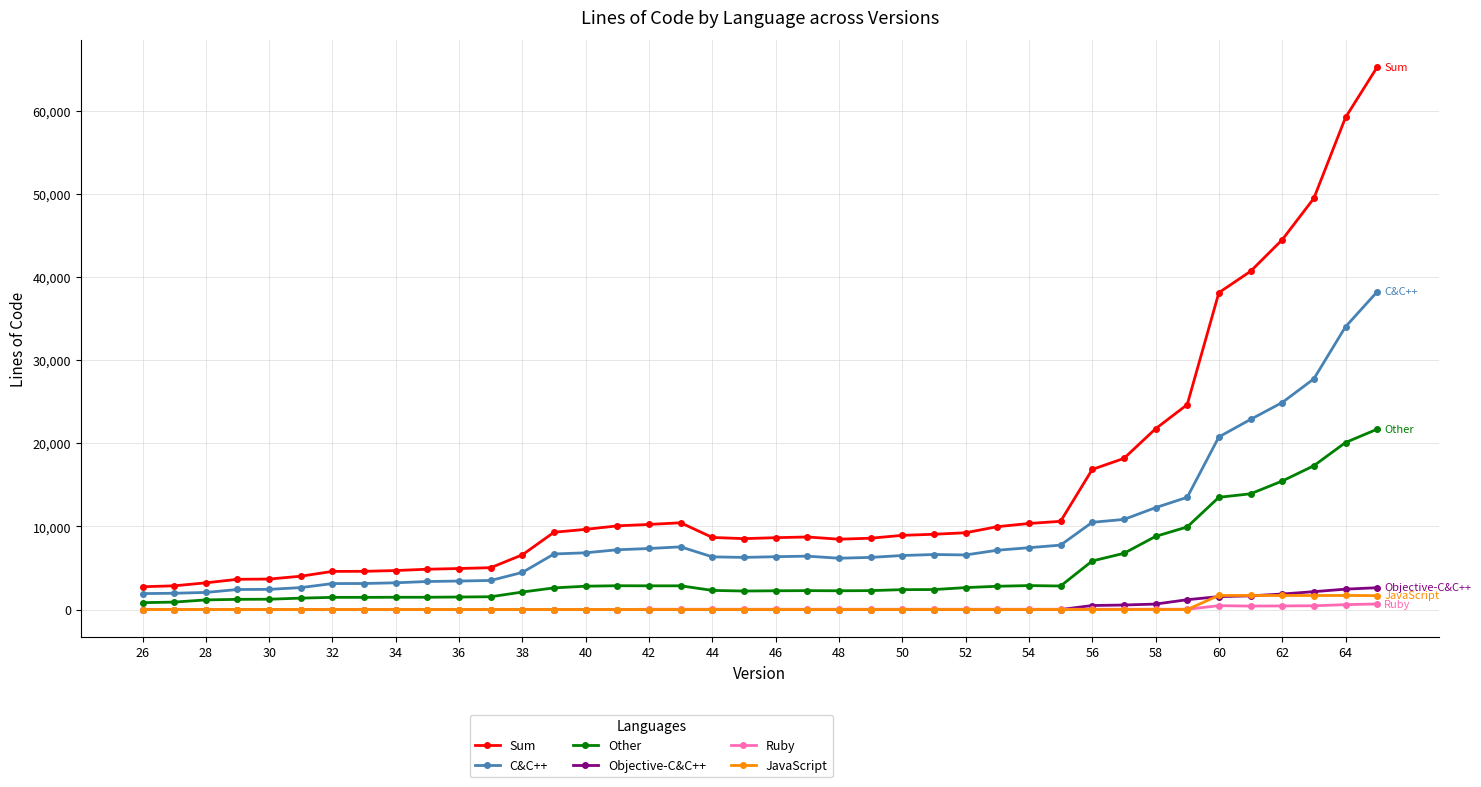

Which series has the largest total across all categories?

Sum